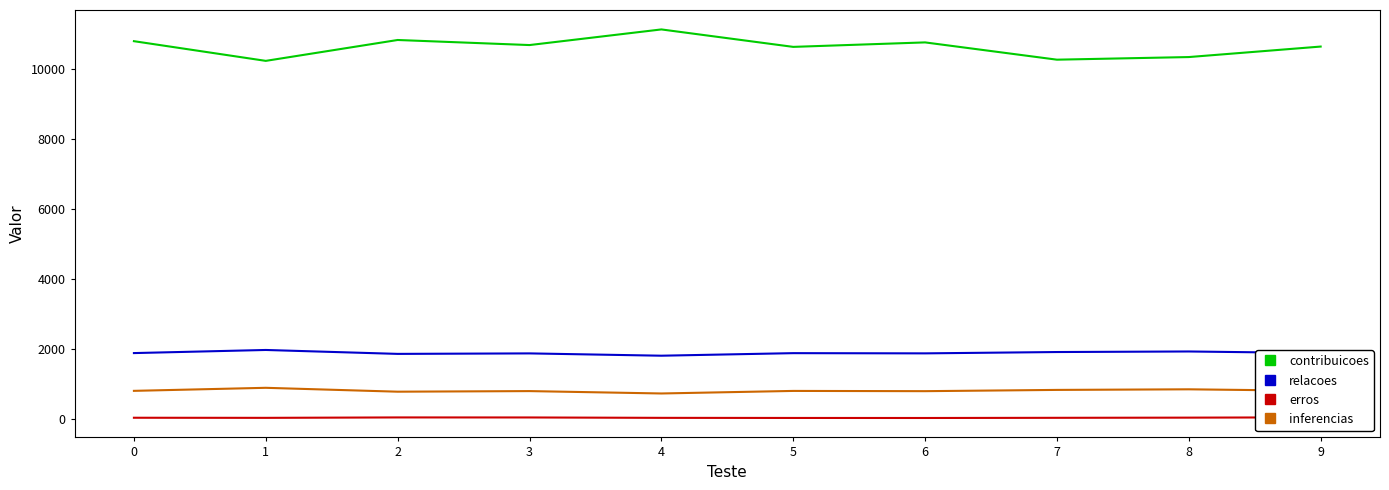

What is the spread (max minus min) of values at 6?

10740